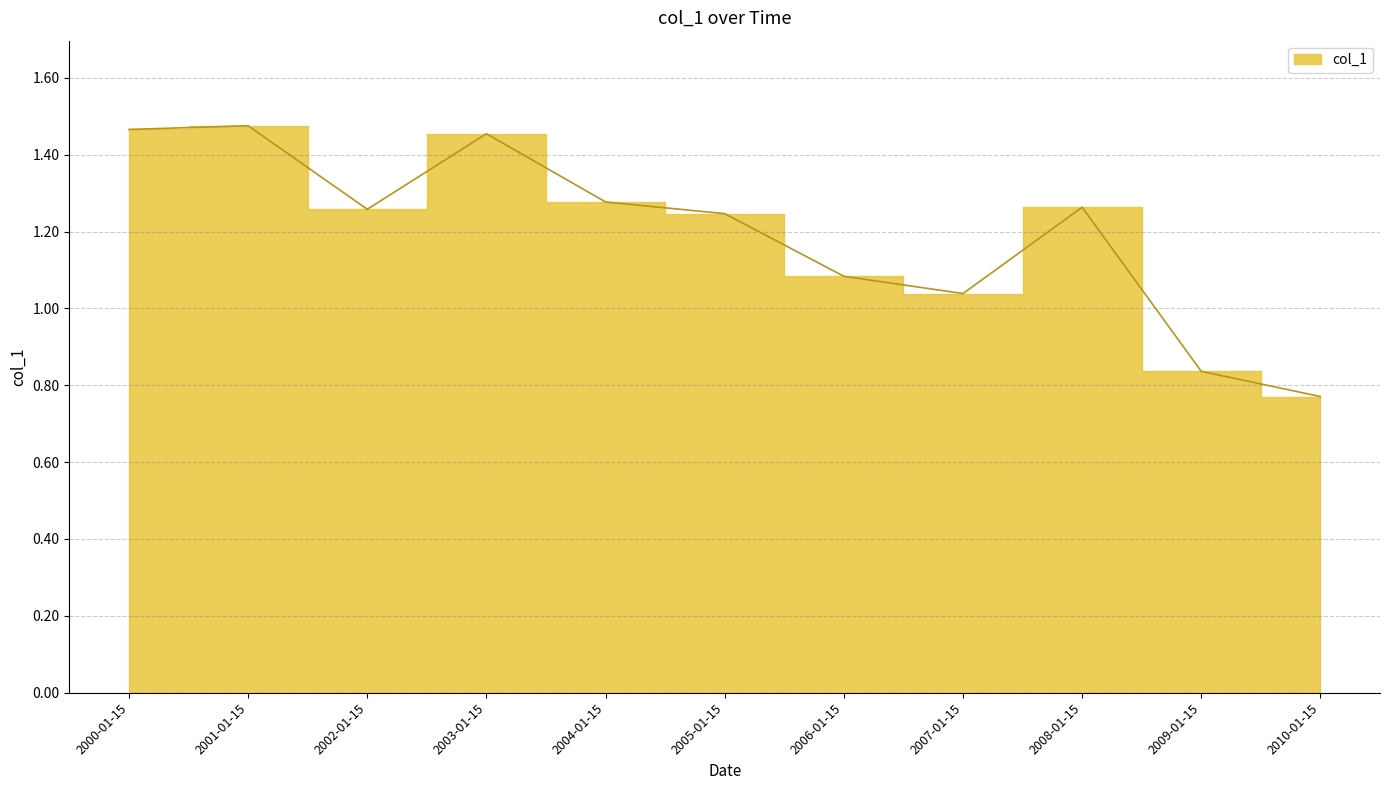

What is the difference between the maximum and minimum values?

0.7